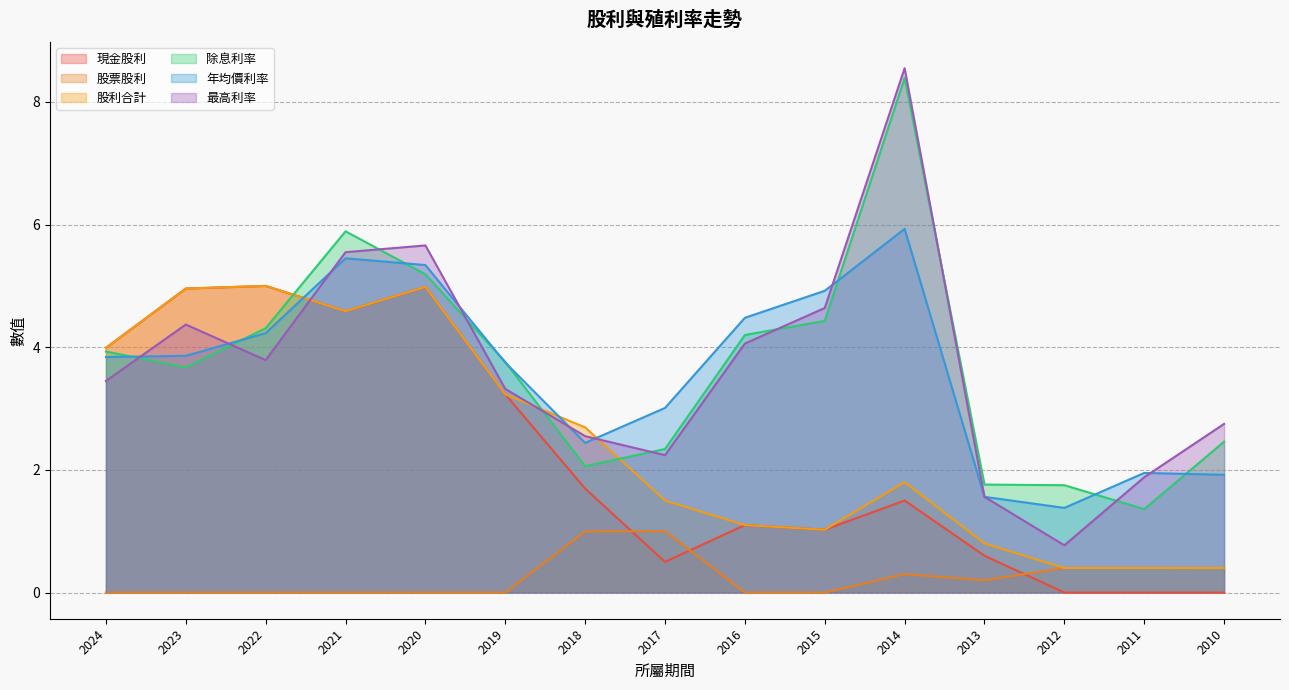

Reading left to right, transcribe all the data shown in this chart.

現金股利: 2024=4.0	2023=5.0	2022=5.0	2021=4.6	2020=5.0	2019=3.2	2018=1.7	2017=0.5	2016=1.1	2015=1.0	2014=1.5	2013=0.6	2012=0.0	2011=0.0	2010=0.0
股票股利: 2024=0.0	2023=0.0	2022=0.0	2021=0.0	2020=0.0	2019=0.0	2018=1.0	2017=1.0	2016=0.0	2015=0.0	2014=0.3	2013=0.2	2012=0.4	2011=0.4	2010=0.4
股利合計: 2024=4.0	2023=5.0	2022=5.0	2021=4.6	2020=5.0	2019=3.2	2018=2.7	2017=1.5	2016=1.1	2015=1.0	2014=1.8	2013=0.8	2012=0.4	2011=0.4	2010=0.4
除息利率: 2024=3.9	2023=3.7	2022=4.3	2021=5.9	2020=5.2	2019=3.8	2018=2.1	2017=2.3	2016=4.2	2015=4.4	2014=8.4	2013=1.8	2012=1.8	2011=1.4	2010=2.5
年均價利率: 2024=3.8	2023=3.9	2022=4.2	2021=5.5	2020=5.3	2019=3.8	2018=2.4	2017=3.0	2016=4.5	2015=4.9	2014=5.9	2013=1.6	2012=1.4	2011=1.9	2010=1.9
最高利率: 2024=3.5	2023=4.4	2022=3.8	2021=5.5	2020=5.7	2019=3.3	2018=2.5	2017=2.2	2016=4.1	2015=4.6	2014=8.6	2013=1.6	2012=0.8	2011=1.9	2010=2.8